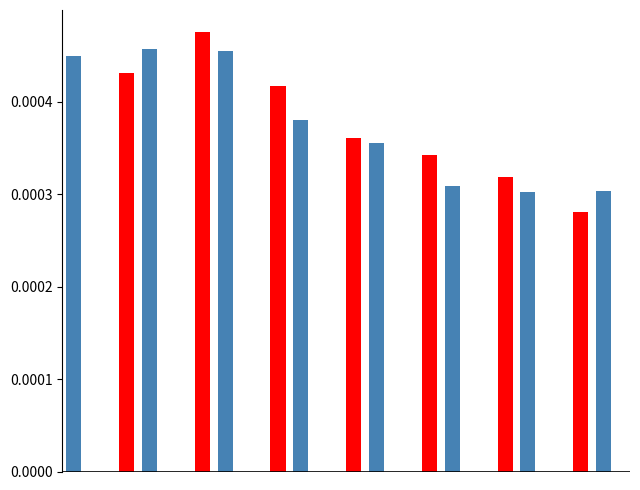

Does the chart contain stacked bars?

No